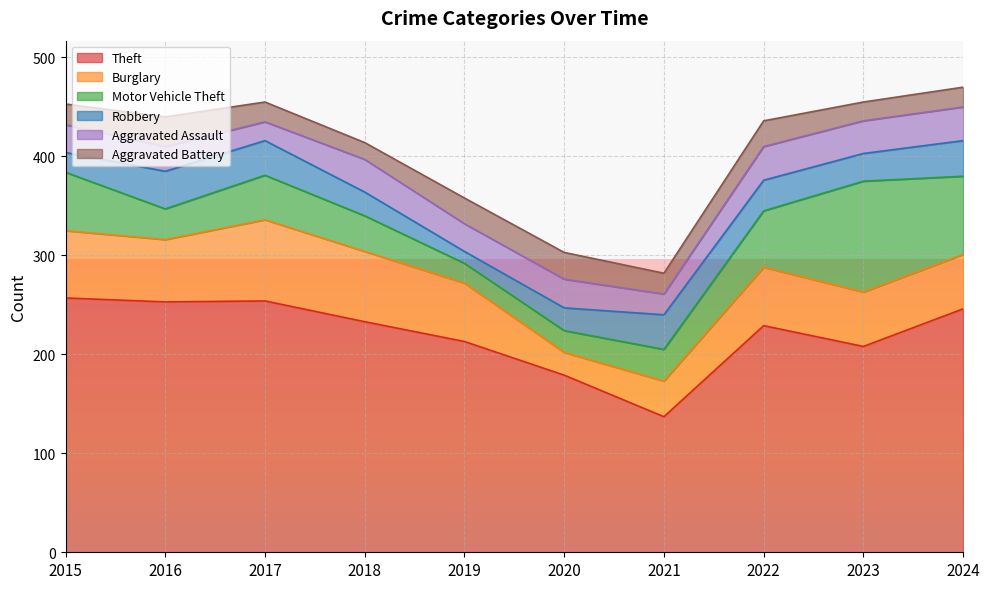

Where is the first local maximum for Aggravated Battery?

2016